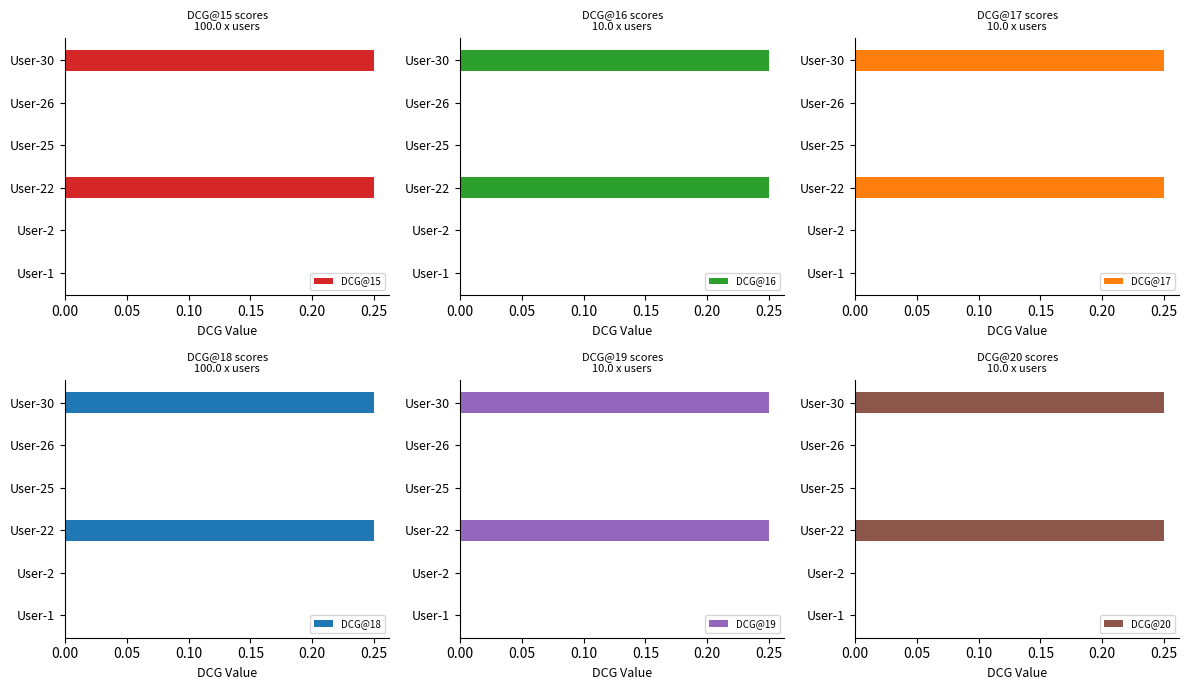

How many data points in DCG@19 are above 0?

2